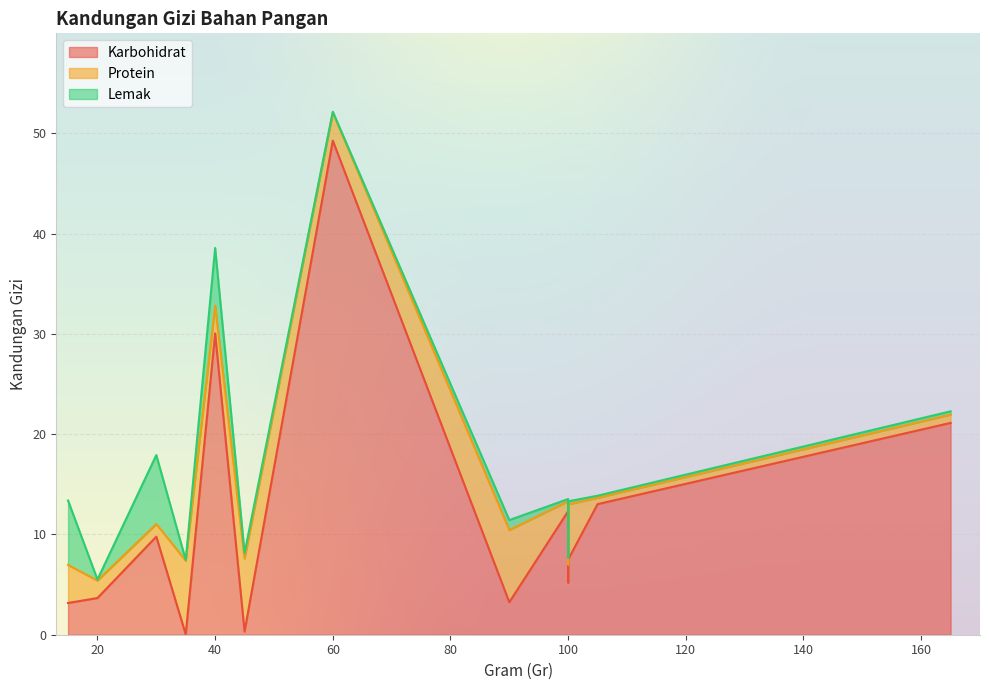

The value of Protein at Rebon basah is 11.0. True or false?

False